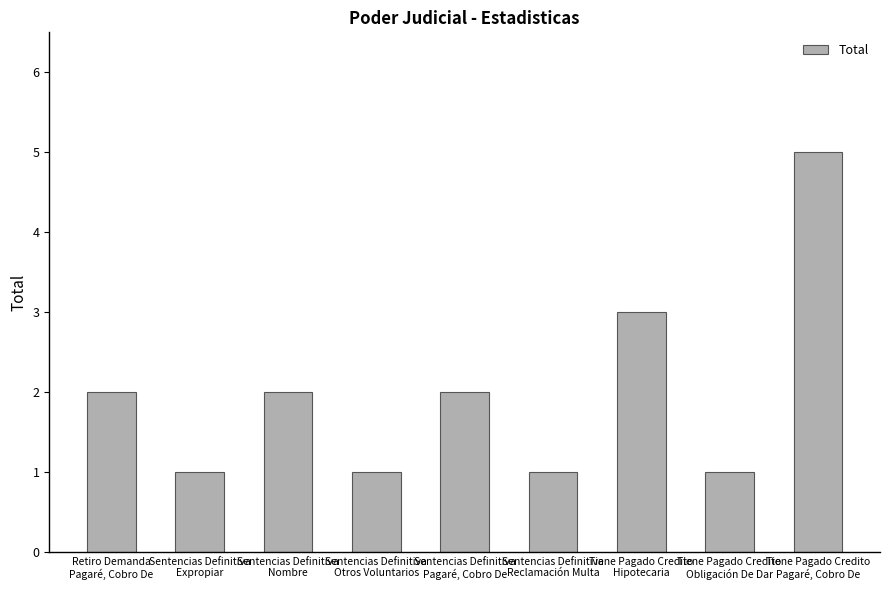

What is the greatest value displayed?

5